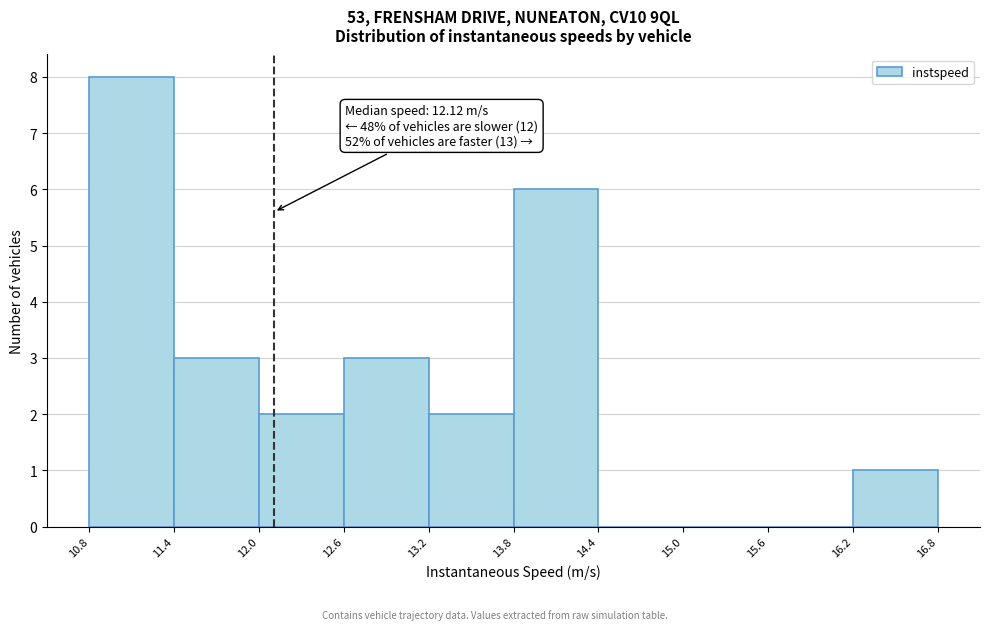

Over which range of the x-axis is the bar tallest?

10.8 to 11.4